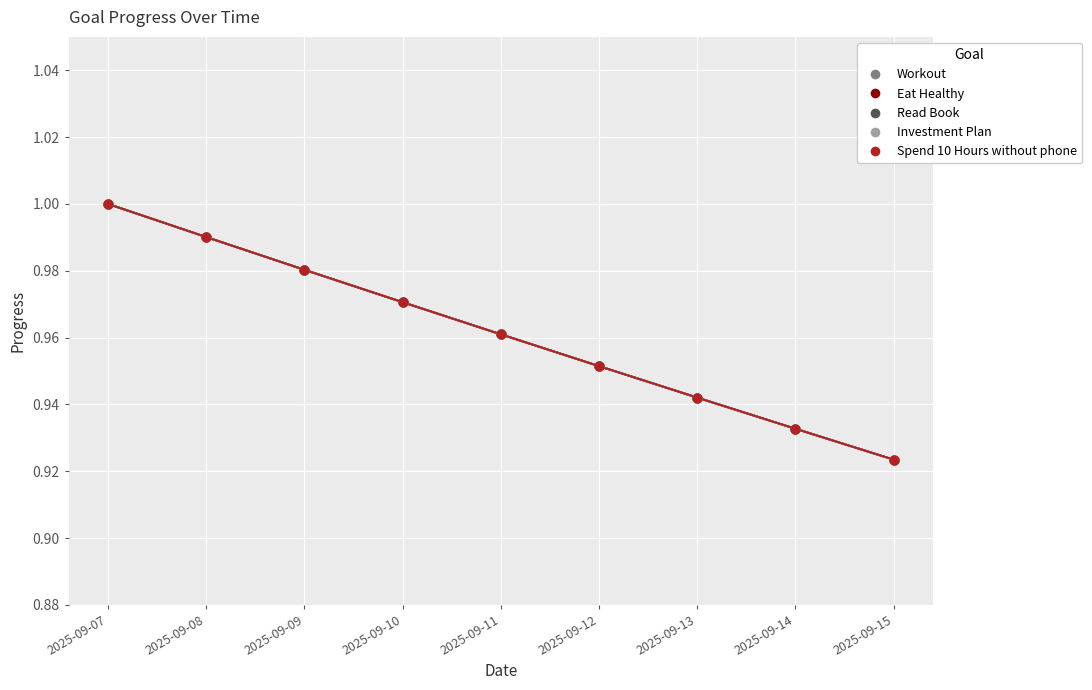

Which series has the widest spread of Y values?

Workout